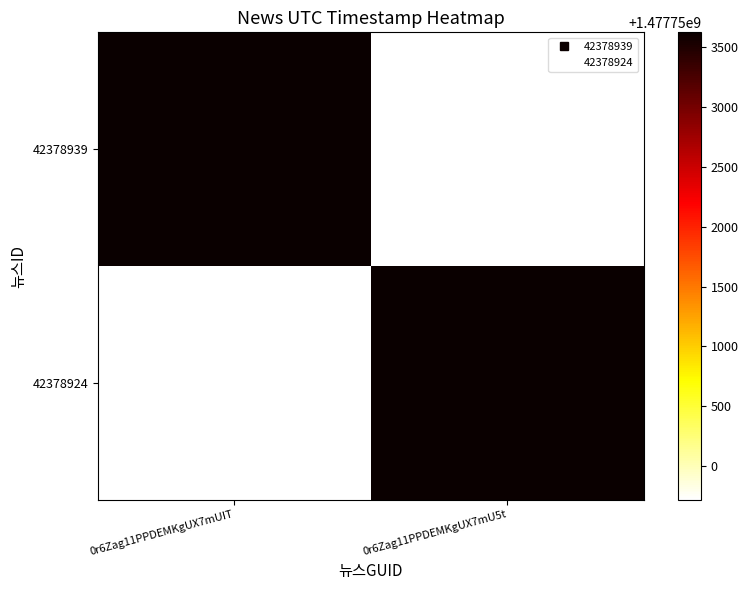

Reading left to right, extract all data points from this chart.

42378939: 0r6Zag11PPDEMKgUX7mUIT=1477753620	0r6Zag11PPDEMKgUX7mU5t=1477749722
42378924: 0r6Zag11PPDEMKgUX7mUIT=1477749722	0r6Zag11PPDEMKgUX7mU5t=1477753620